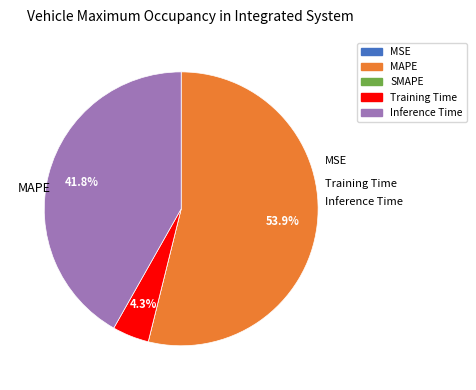

Does MAPE account for over 50% of the chart?

Yes